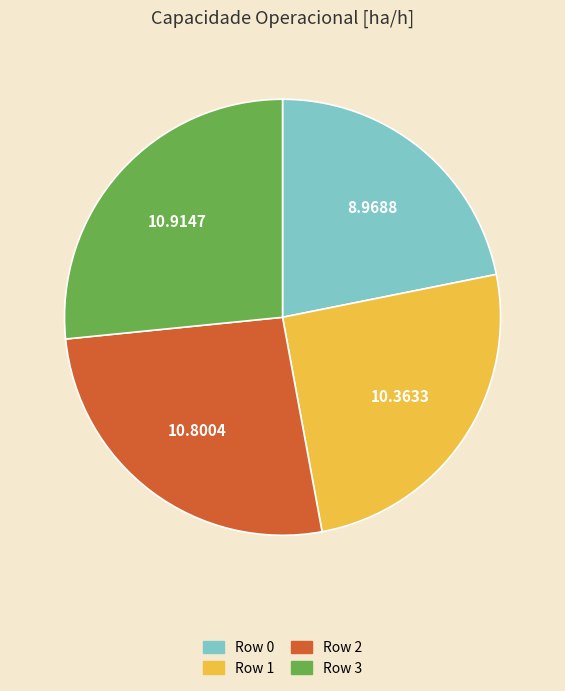

Does any single category account for the majority?

No